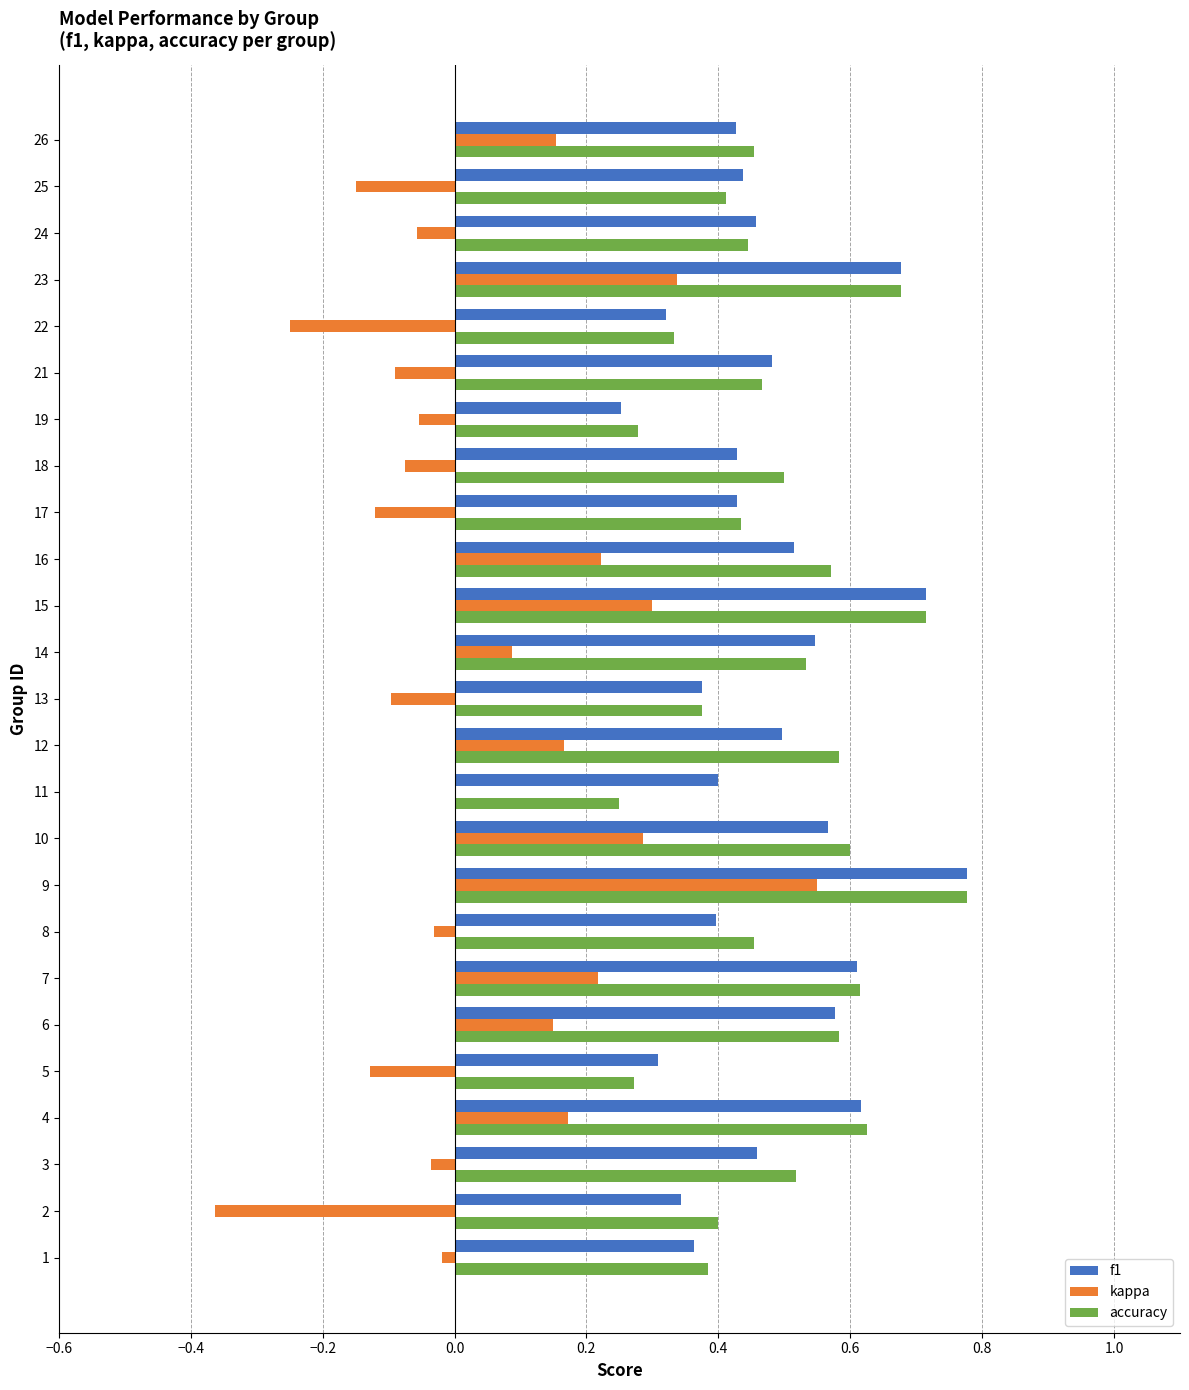

What is the sum of the accuracy values at 26 and 6?

1.0